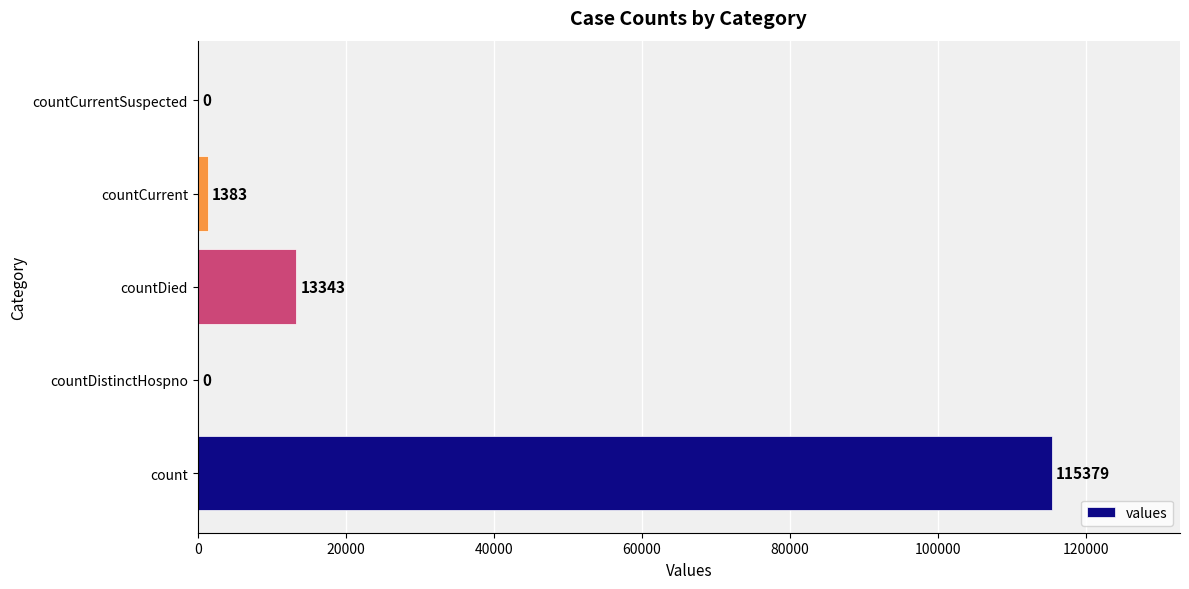

Are the bars horizontal?

Yes